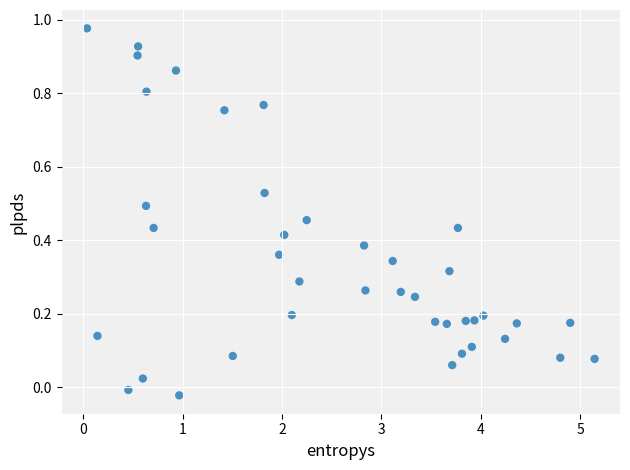

What is the range of X values (max minus min)?

5.1